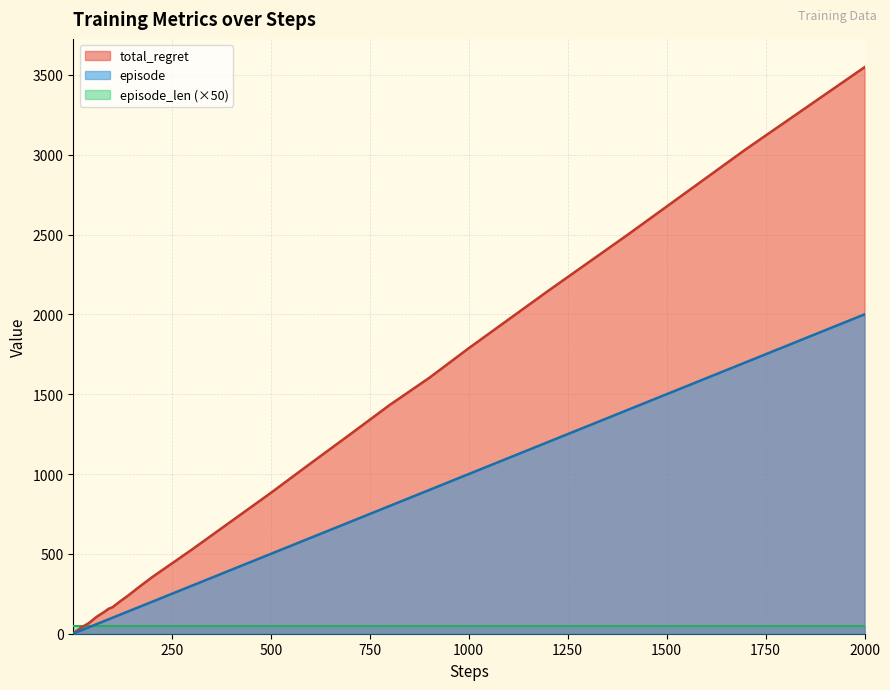

Which category has the highest value across all series?

2000